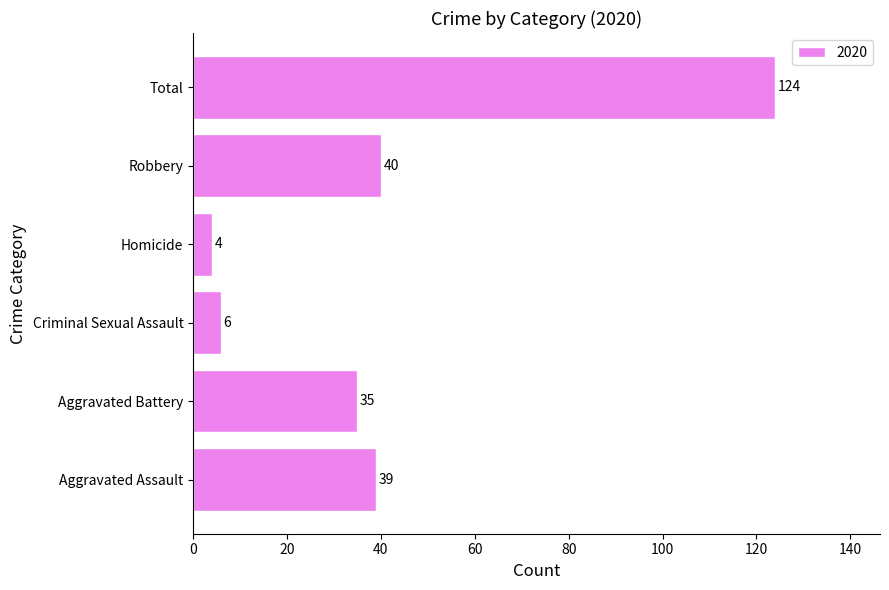

True or false: the data shows 40 at Robbery.

True